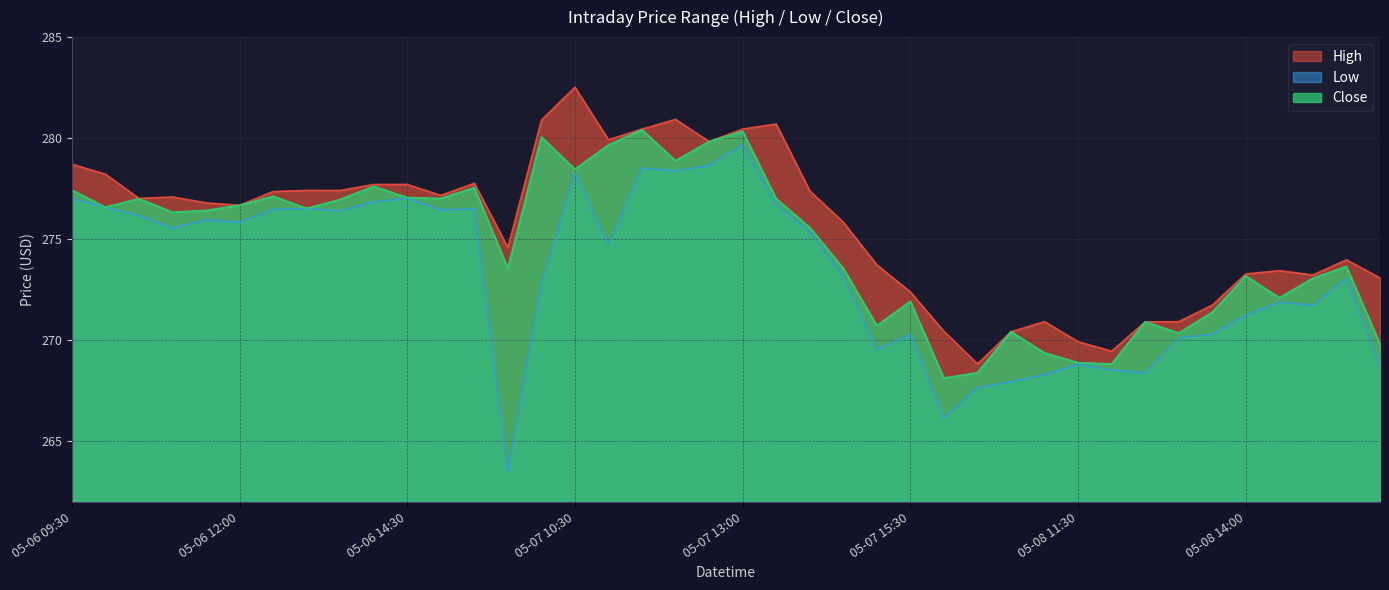

Reading left to right, transcribe all the data shown in this chart.

High: 05-06 09:30=278.7	05-06 10:00=278.2	05-06 10:30=277.0	05-06 11:00=277.1	05-06 11:30=276.8	05-06 12:00=276.7	05-06 12:30=277.4	05-06 13:00=277.4	05-06 13:30=277.4	05-06 14:00=277.7	05-06 14:30=277.7	05-06 15:00=277.2	05-06 15:30=277.8	05-07 09:30=274.6	05-07 10:00=280.9	05-07 10:30=282.5	05-07 11:00=279.9	05-07 11:30=280.5	05-07 12:00=280.9	05-07 12:30=279.8	05-07 13:00=280.5	05-07 13:30=280.7	05-07 14:00=277.4	05-07 14:30=275.8	05-07 15:00=273.7	05-07 15:30=272.4	05-08 09:30=270.4	05-08 10:00=268.8	05-08 10:30=270.4	05-08 11:00=270.9	05-08 11:30=269.9	05-08 12:00=269.5	05-08 12:30=270.9	05-08 13:00=270.9	05-08 13:30=271.7	05-08 14:00=273.3	05-08 14:30=273.4	05-08 15:00=273.2	05-08 15:30=274.0	05-09 09:30=273.1
Low: 05-06 09:30=277.0	05-06 10:00=276.6	05-06 10:30=276.2	05-06 11:00=275.5	05-06 11:30=276.0	05-06 12:00=275.8	05-06 12:30=276.5	05-06 13:00=276.5	05-06 13:30=276.4	05-06 14:00=276.9	05-06 14:30=277.0	05-06 15:00=276.5	05-06 15:30=276.5	05-07 09:30=263.5	05-07 10:00=272.8	05-07 10:30=278.3	05-07 11:00=274.7	05-07 11:30=278.5	05-07 12:00=278.4	05-07 12:30=278.6	05-07 13:00=279.7	05-07 13:30=276.7	05-07 14:00=275.4	05-07 14:30=273.2	05-07 15:00=269.5	05-07 15:30=270.3	05-08 09:30=266.1	05-08 10:00=267.6	05-08 10:30=268.0	05-08 11:00=268.3	05-08 11:30=268.8	05-08 12:00=268.5	05-08 12:30=268.4	05-08 13:00=270.1	05-08 13:30=270.3	05-08 14:00=271.2	05-08 14:30=271.9	05-08 15:00=271.7	05-08 15:30=273.1	05-09 09:30=268.8
Close: 05-06 09:30=277.4	05-06 10:00=276.6	05-06 10:30=277.0	05-06 11:00=276.3	05-06 11:30=276.4	05-06 12:00=276.7	05-06 12:30=277.1	05-06 13:00=276.5	05-06 13:30=277.0	05-06 14:00=277.6	05-06 14:30=277.1	05-06 15:00=277.0	05-06 15:30=277.5	05-07 09:30=273.6	05-07 10:00=280.1	05-07 10:30=278.5	05-07 11:00=279.7	05-07 11:30=280.4	05-07 12:00=278.9	05-07 12:30=279.8	05-07 13:00=280.3	05-07 13:30=277.0	05-07 14:00=275.6	05-07 14:30=273.6	05-07 15:00=270.7	05-07 15:30=271.9	05-08 09:30=268.1	05-08 10:00=268.4	05-08 10:30=270.4	05-08 11:00=269.4	05-08 11:30=268.9	05-08 12:00=268.8	05-08 12:30=270.9	05-08 13:00=270.4	05-08 13:30=271.4	05-08 14:00=273.2	05-08 14:30=272.1	05-08 15:00=273.1	05-08 15:30=273.6	05-09 09:30=269.8